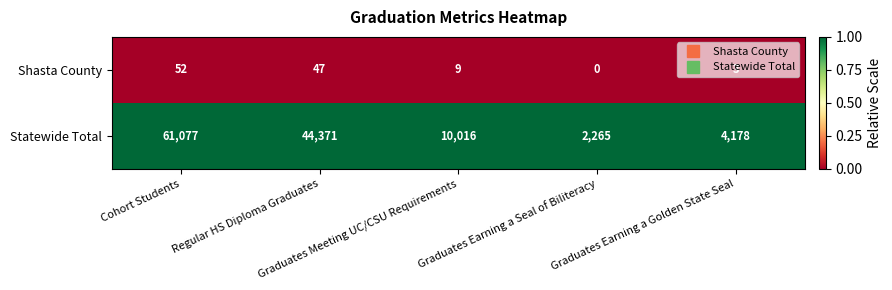

Which series changed the most between Regular HS Diploma Graduates and Graduates Earning a Seal of Biliteracy?

Statewide Total